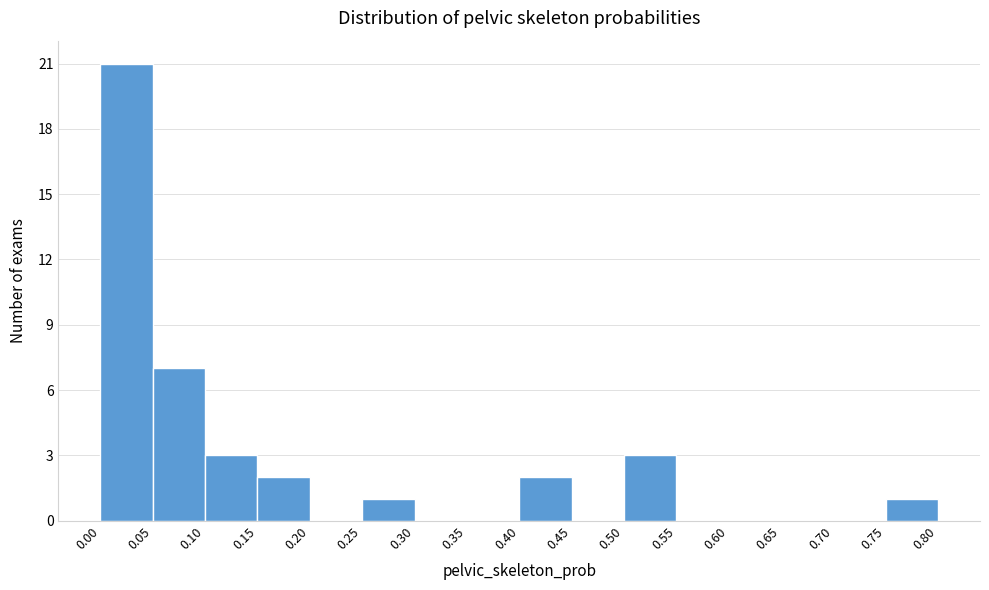

Reading left to right, transcribe this chart: for each bar, give the range it covers on the x-axis and its height. The values are not printed on the chart, so give them approximately, as read against the axis.

0.00 to 0.05: 21
0.05 to 0.10: 7
0.10 to 0.15: 3
0.15 to 0.20: 2
0.20 to 0.25: 0
0.25 to 0.30: 1
0.30 to 0.35: 0
0.35 to 0.40: 0
0.40 to 0.45: 2
0.45 to 0.50: 0
0.50 to 0.55: 3
0.55 to 0.60: 0
0.60 to 0.65: 0
0.65 to 0.70: 0
0.70 to 0.75: 0
0.75 to 0.80: 1